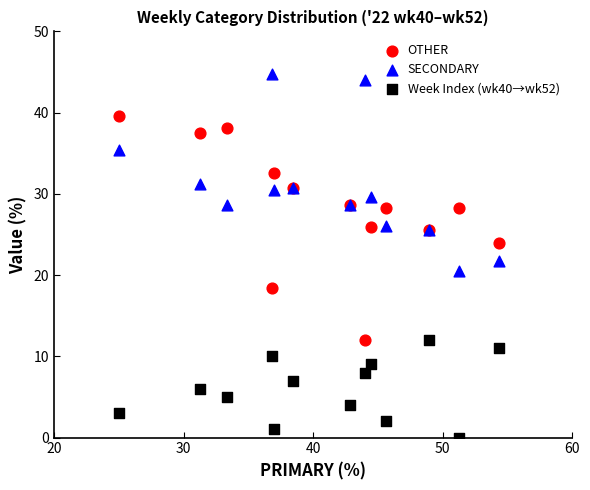

Which series has the largest Y range (max minus min)?

OTHER